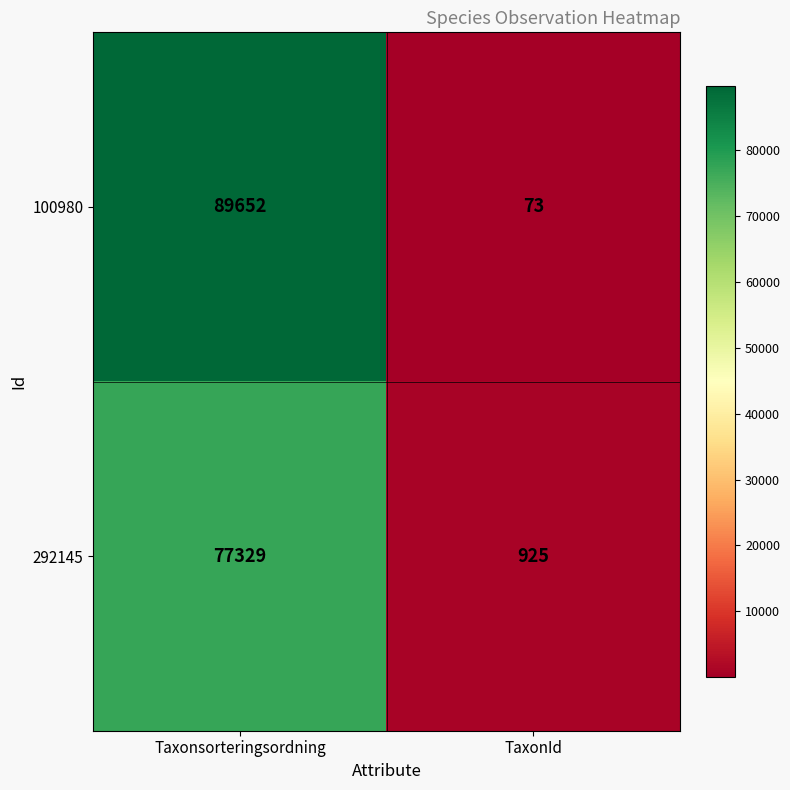

What is the lowest value of the 292145 series?

925